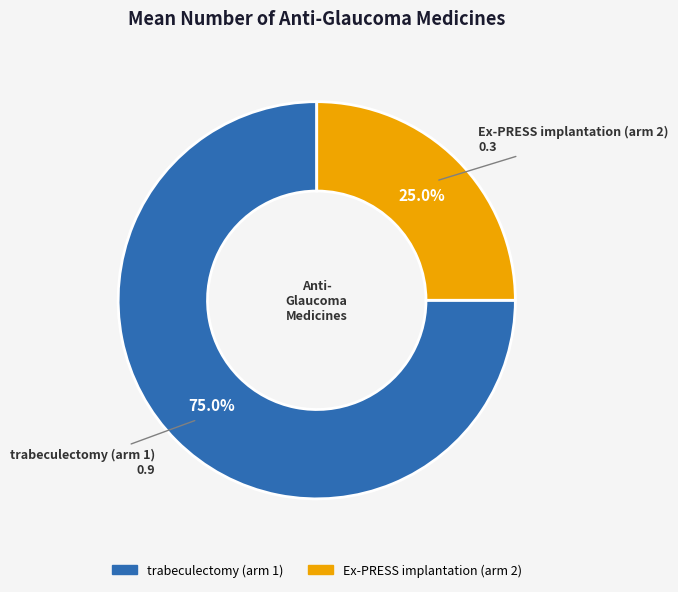

To the nearest percent, what portion does Ex-PRESS implantation (arm 2) represent?

25%